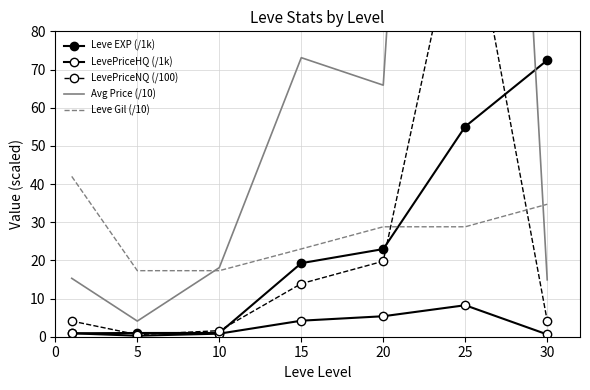

The Leve Gil (/10) series shows 22.4 at 30. True or false?

False